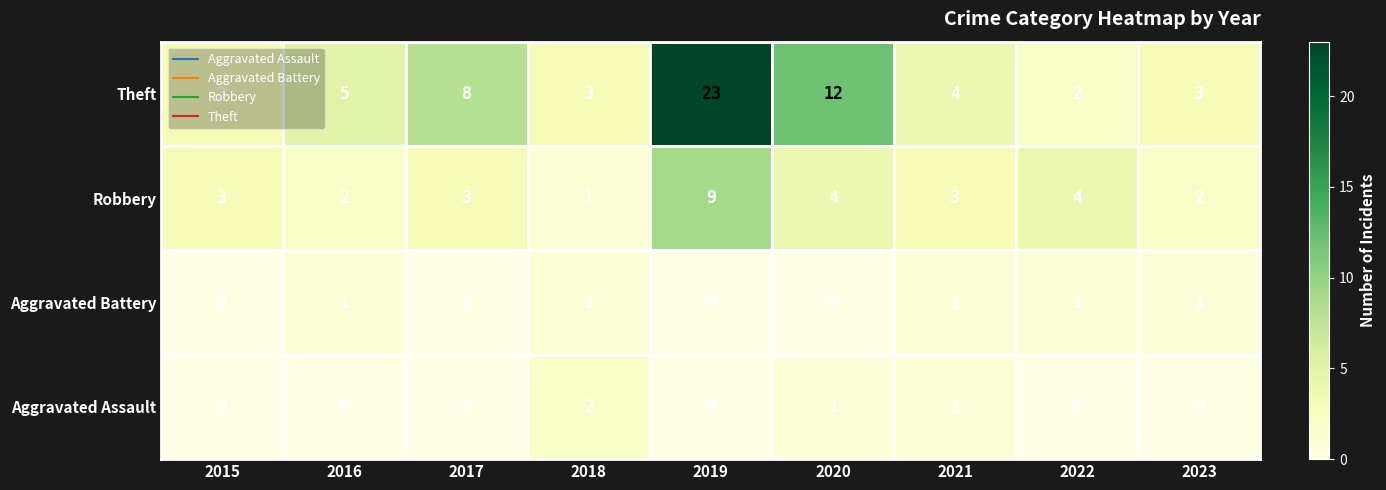

Which series has the largest total across all categories?

Theft